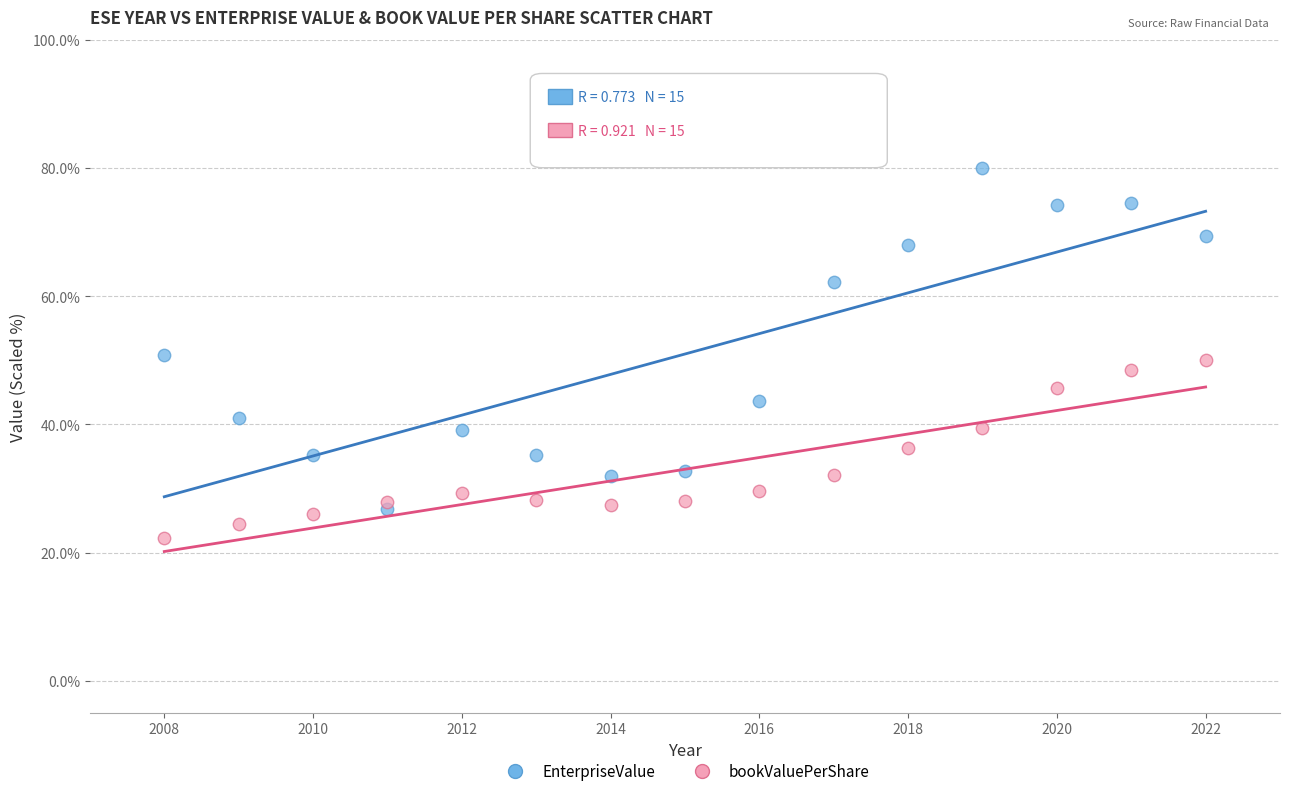

Which series reaches the minimum Y coordinate?

bookValuePerShare